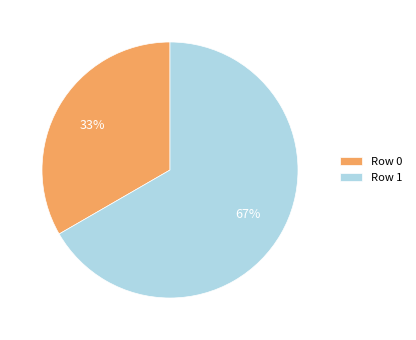

Do Row 1 and Row 0 together represent more than half of the pie?

Yes